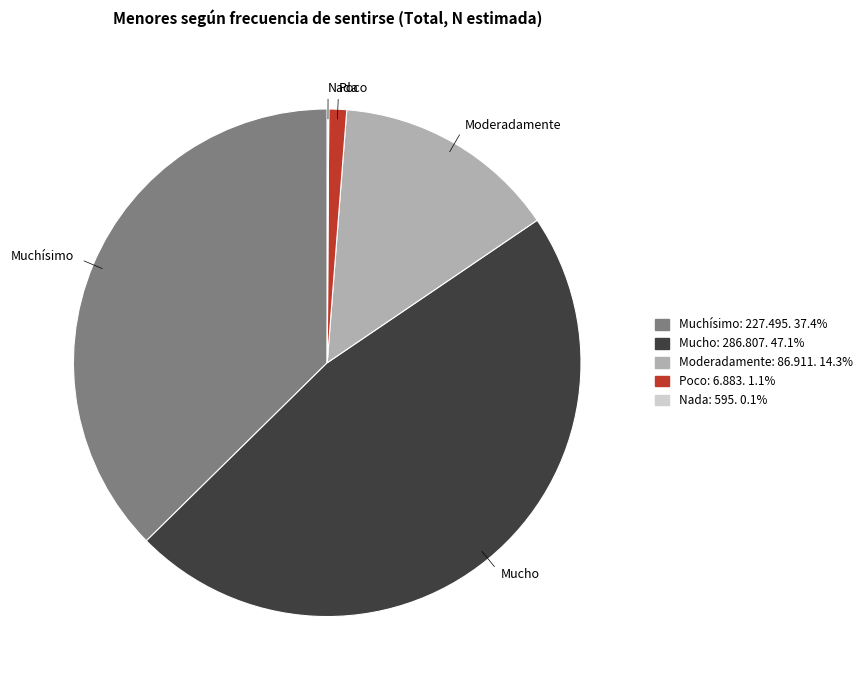

What is the ratio of the value at Mucho to the value at Muchísimo?

1.3